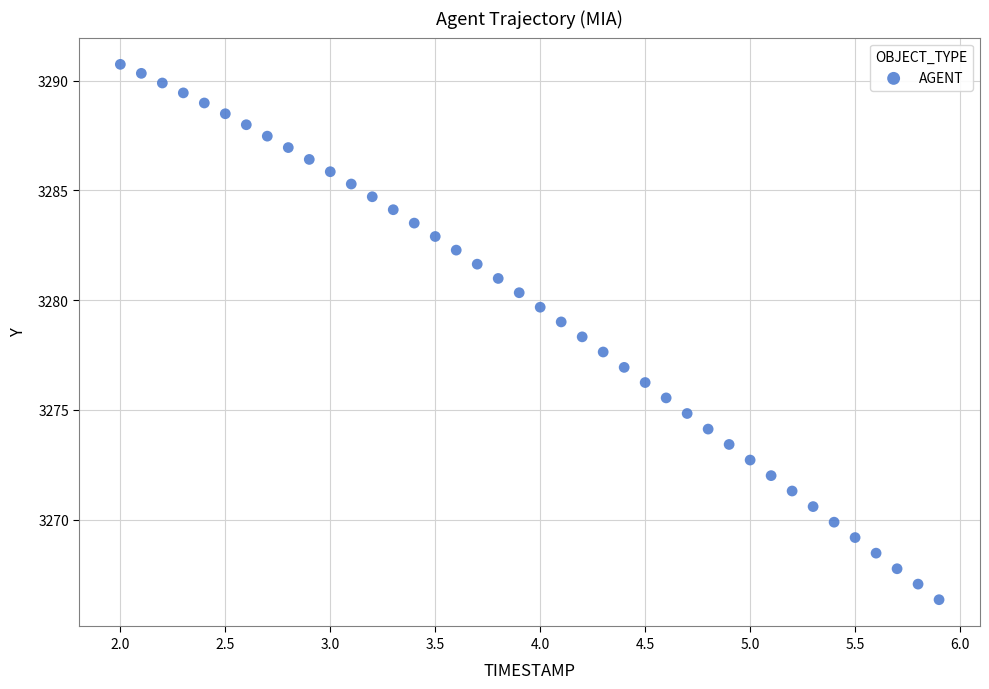

What is the range of X values (max minus min)?

3.9